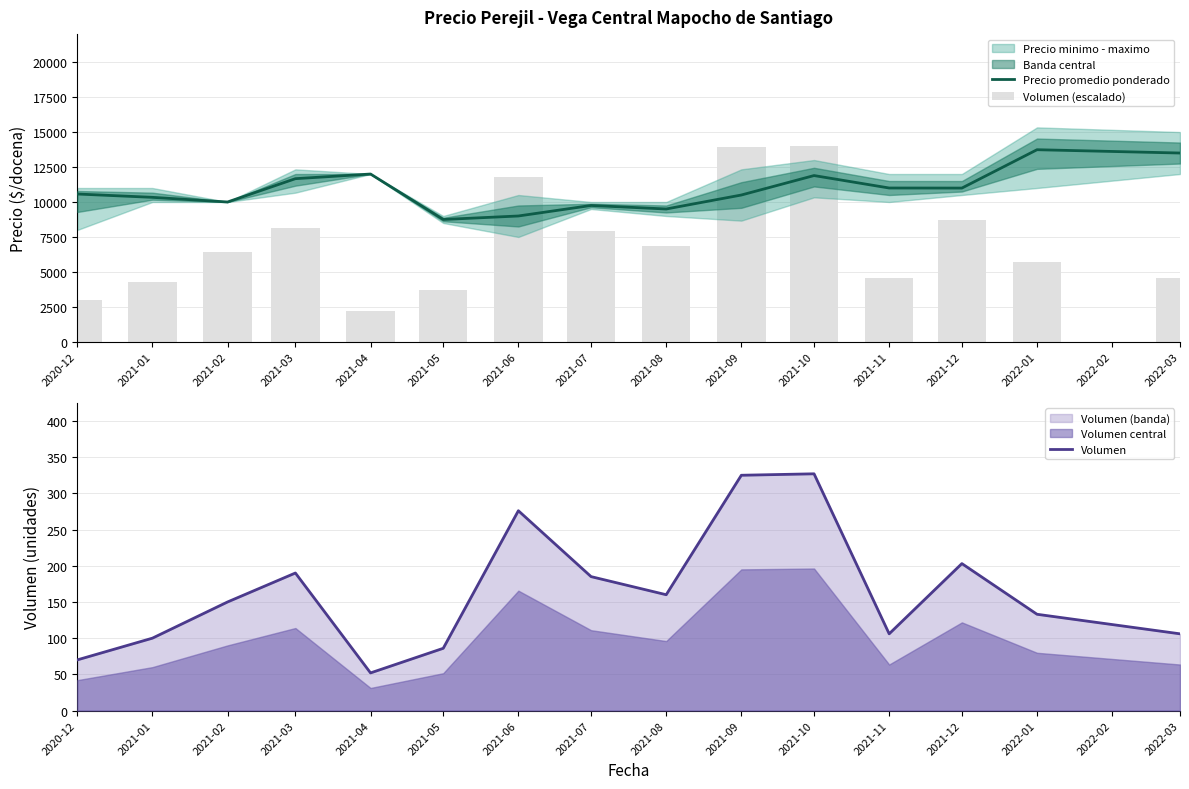

Which series has the largest total across all categories?

Precio promedio ponderado